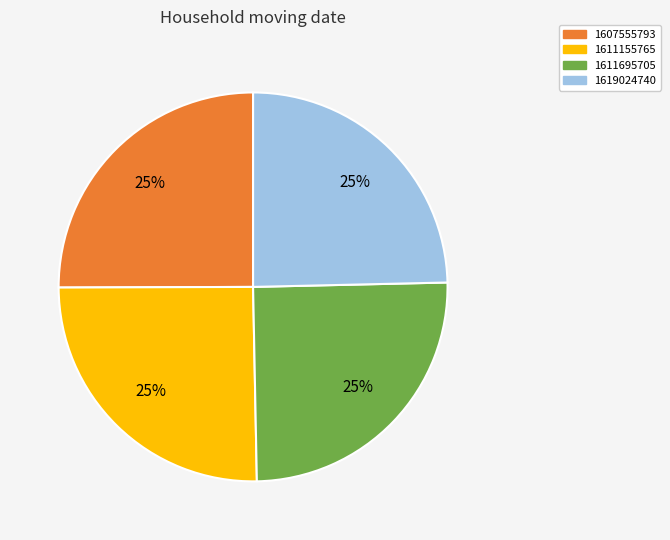

Is there a majority slice in this chart?

No